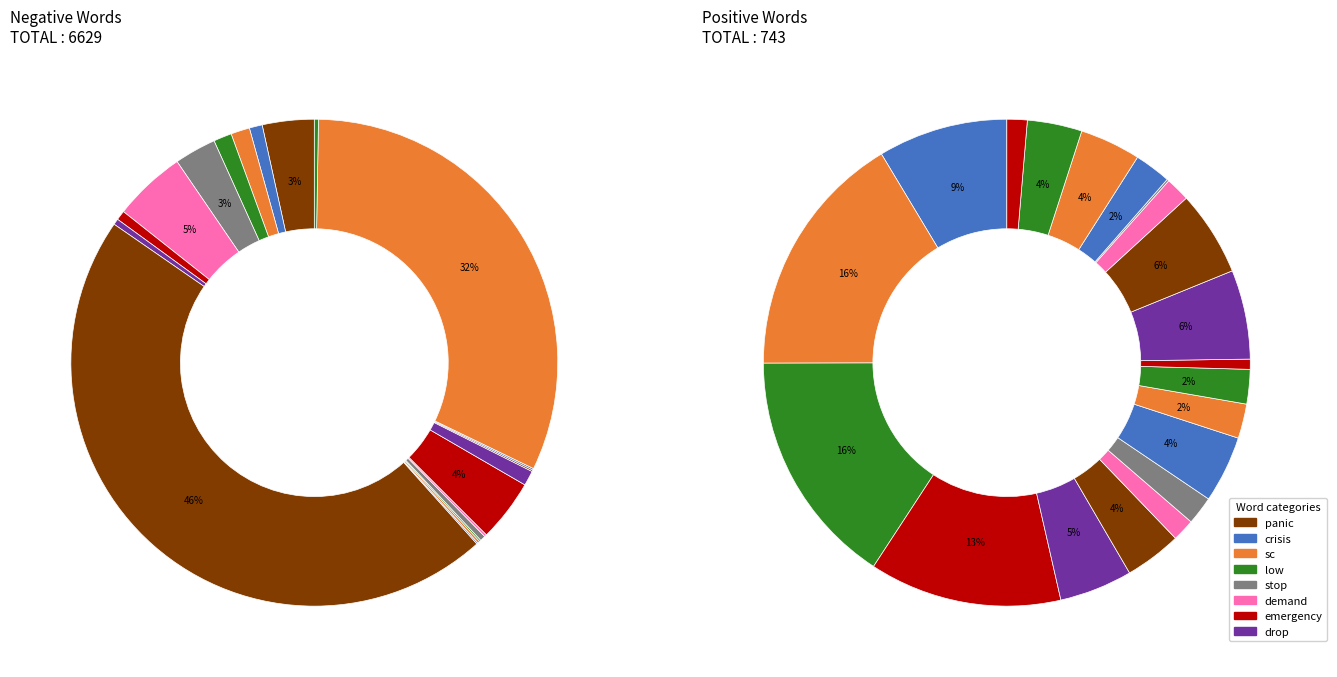

Which has a higher value, 19 or 13?

19